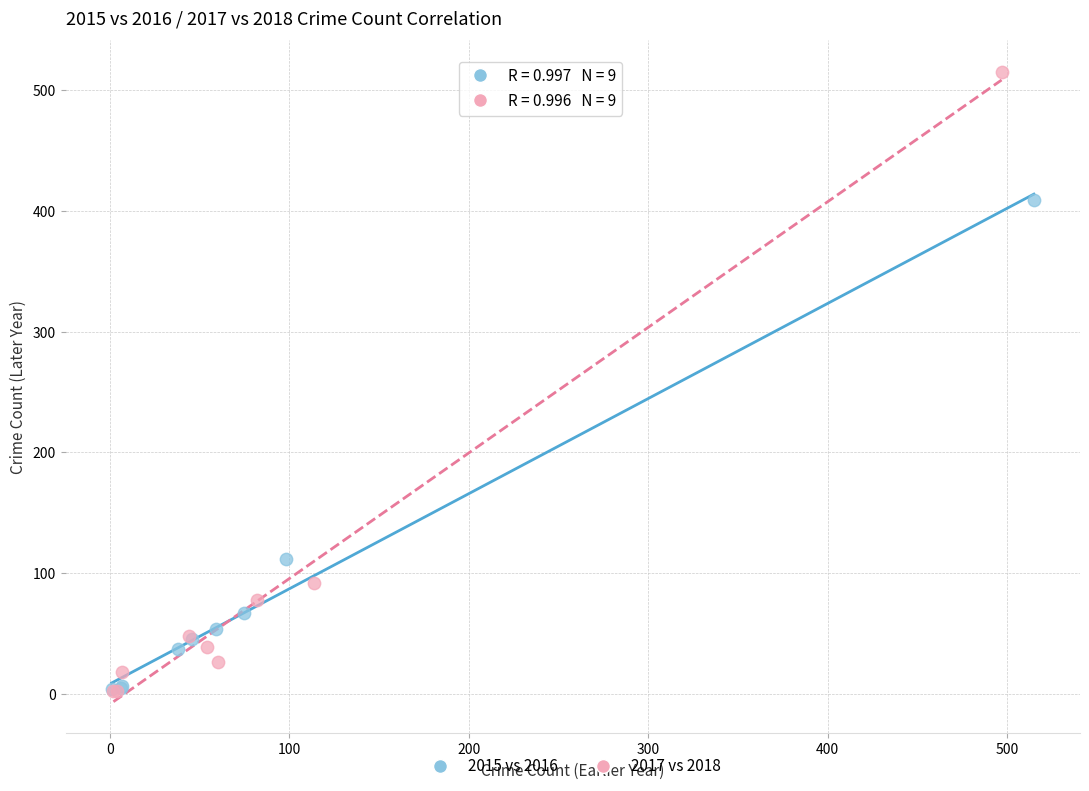

Which series contains the highest Y value?

2017 vs 2018